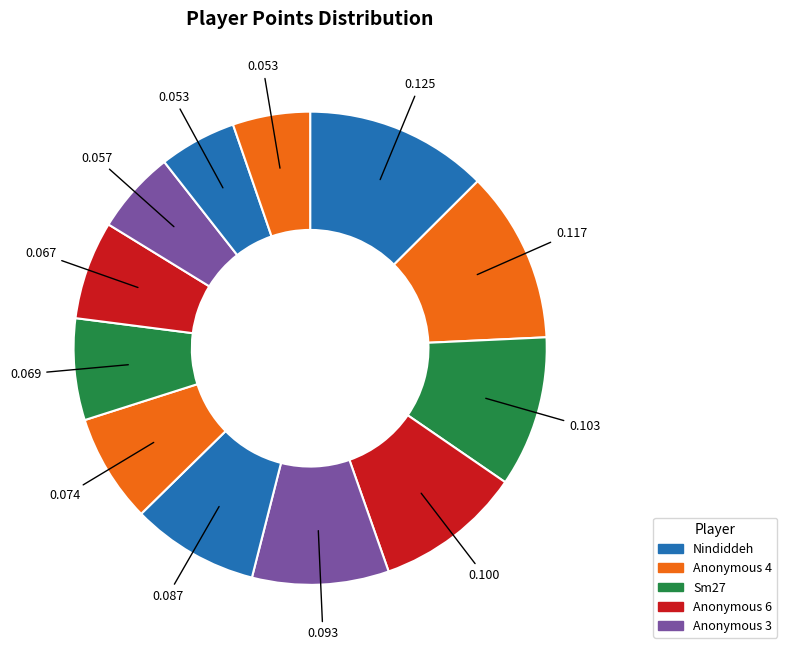

How many slices are in this pie chart?

12